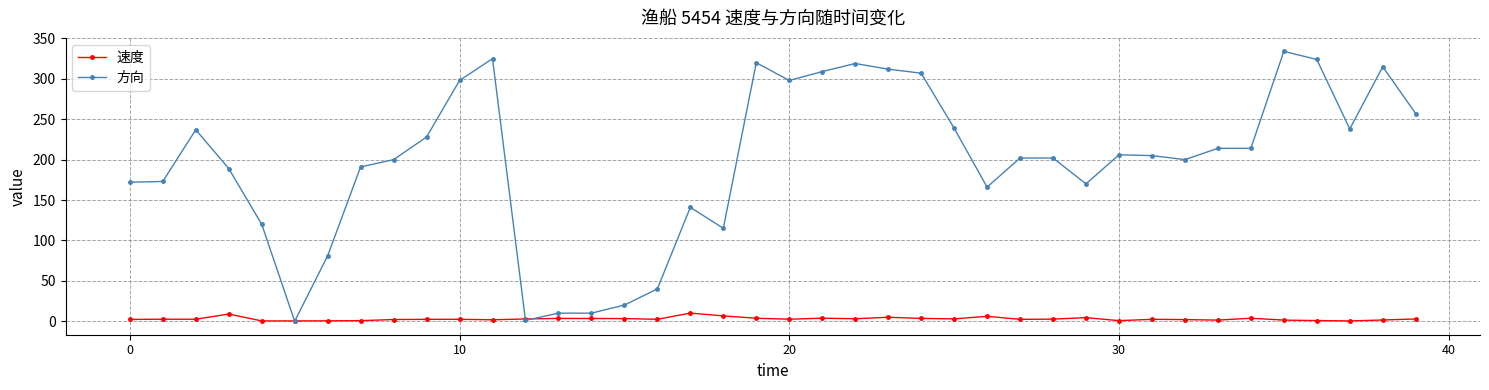

List the series in order of their overall mean, lowest first.

速度, 方向